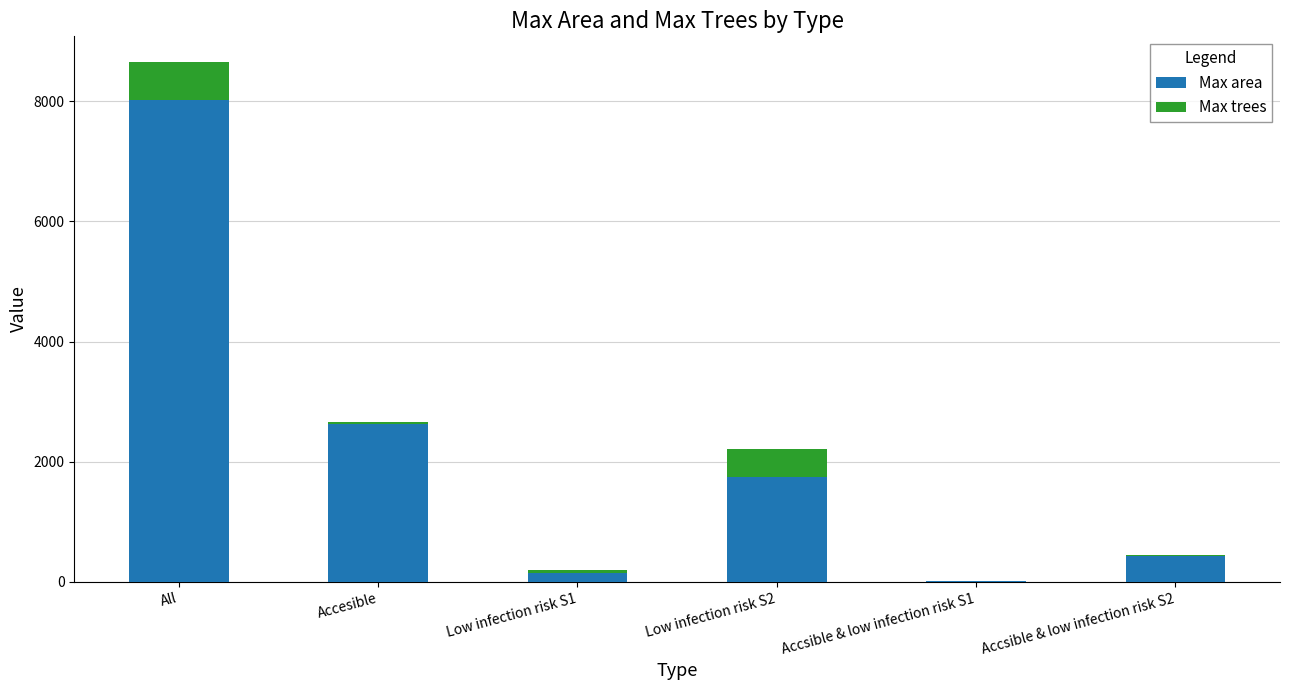

At which label does Max area reach its peak?

All